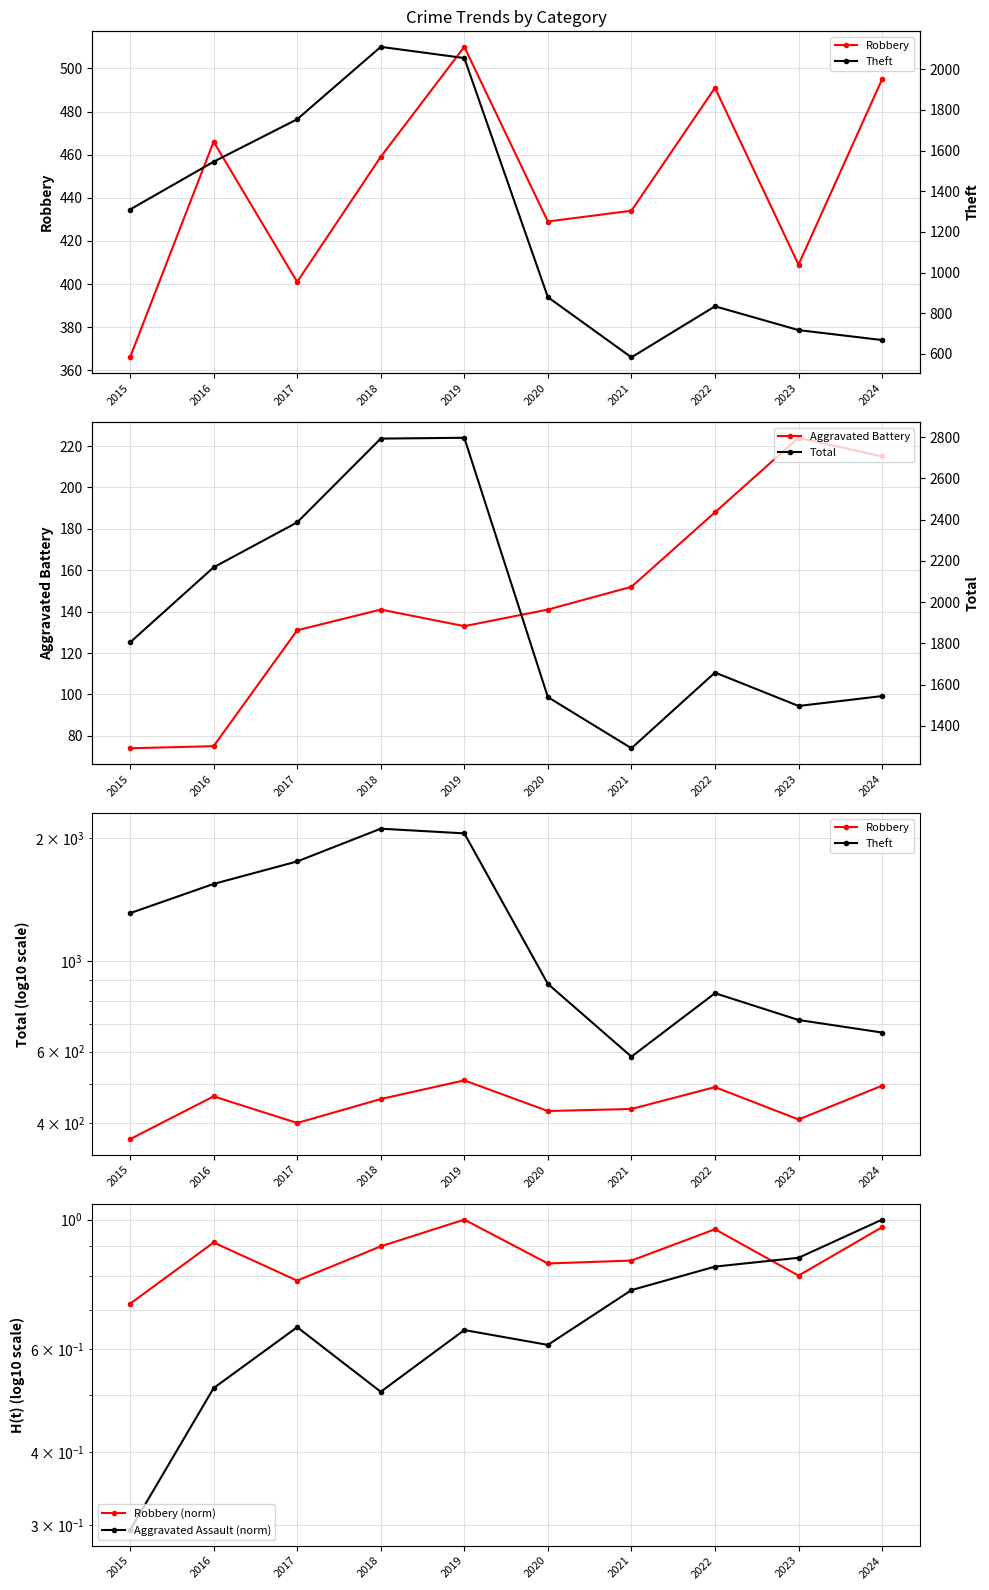

True or false: Aggravated Battery has more than 1 points higher than both neighbors.

True